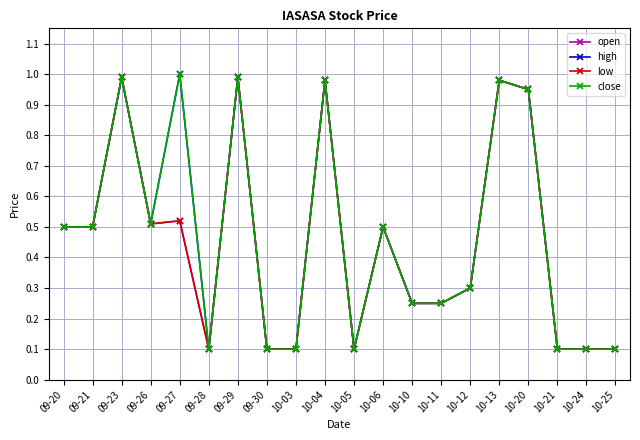

Is this an area chart (filled region under the line)?

No